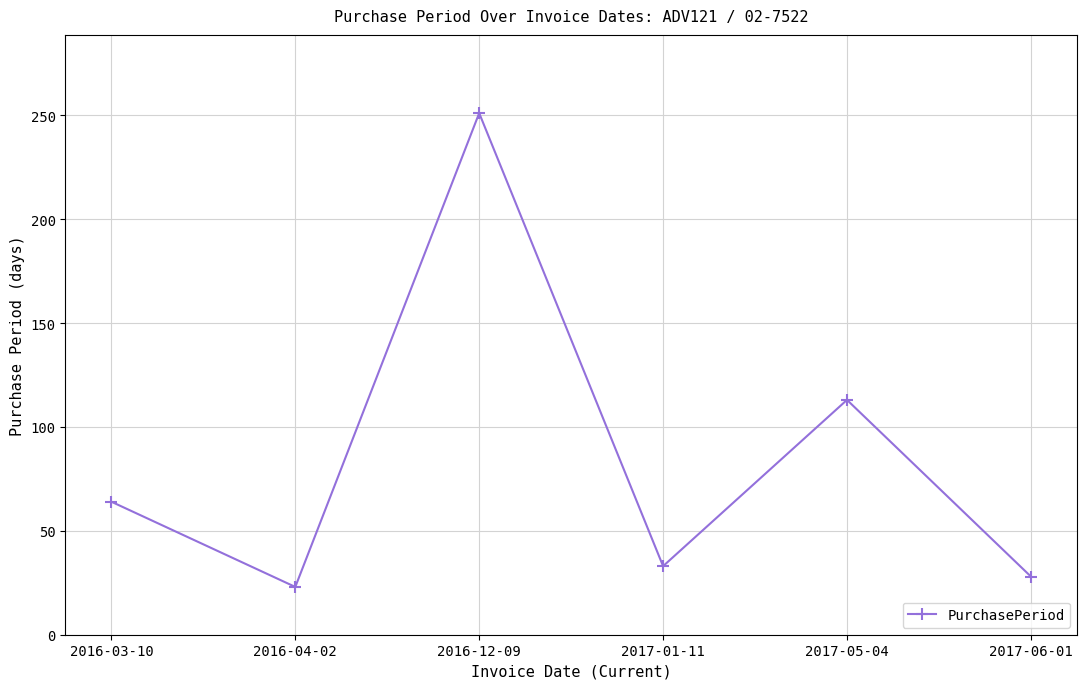

What is the value of the 1st point from the left?

64